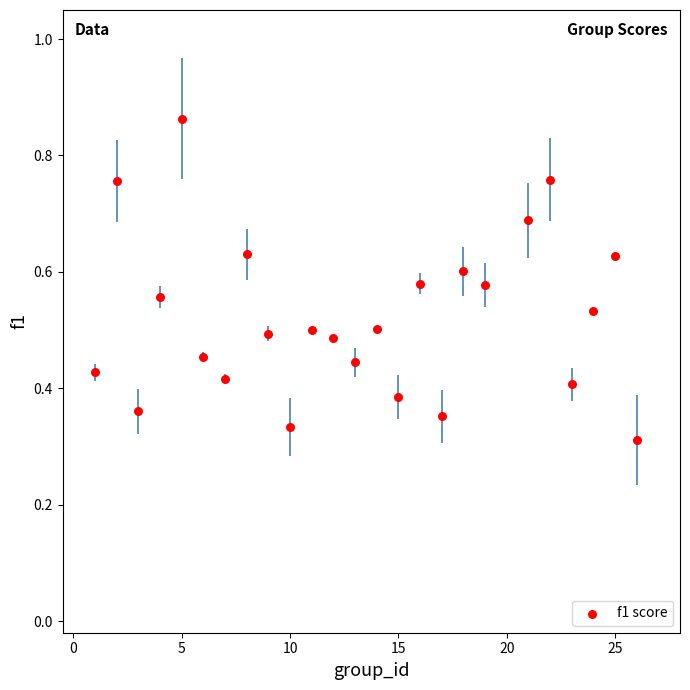

What is the range of X values (max minus min)?

25.0